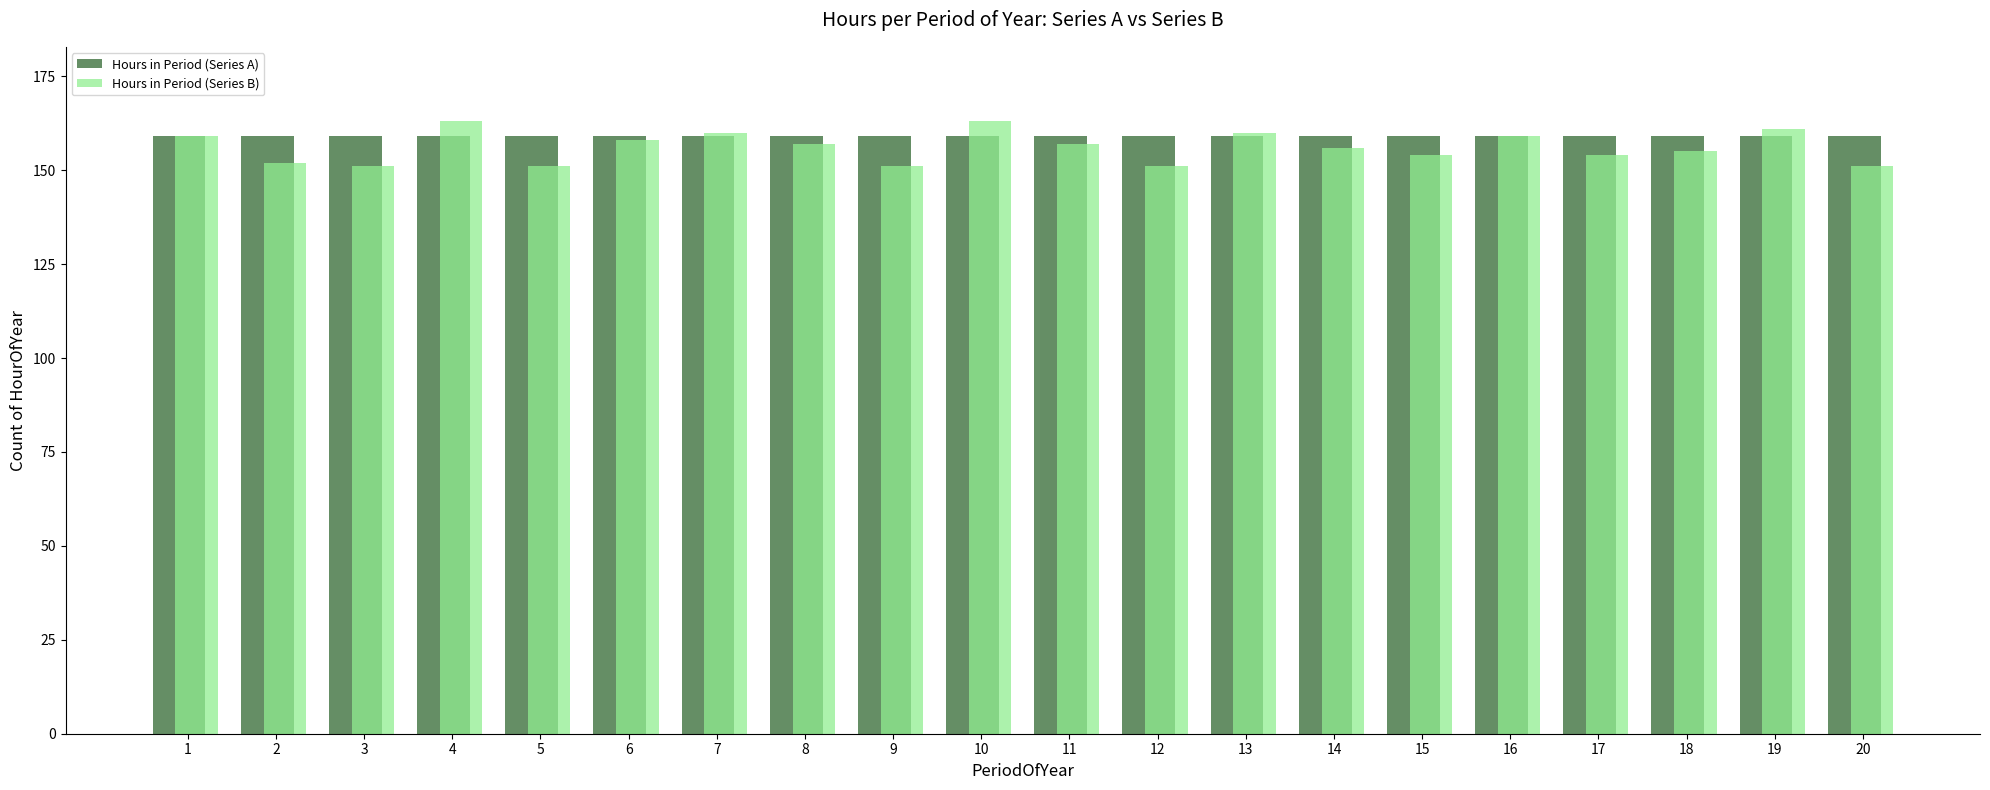

The value of Hours in Period (Series A) at 4 is 100. True or false?

False